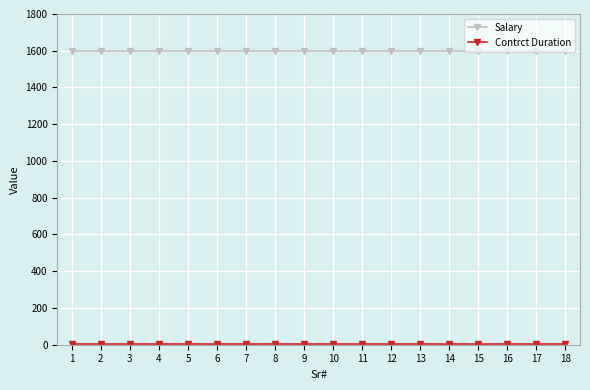

What is the minimum value for Salary?

1600